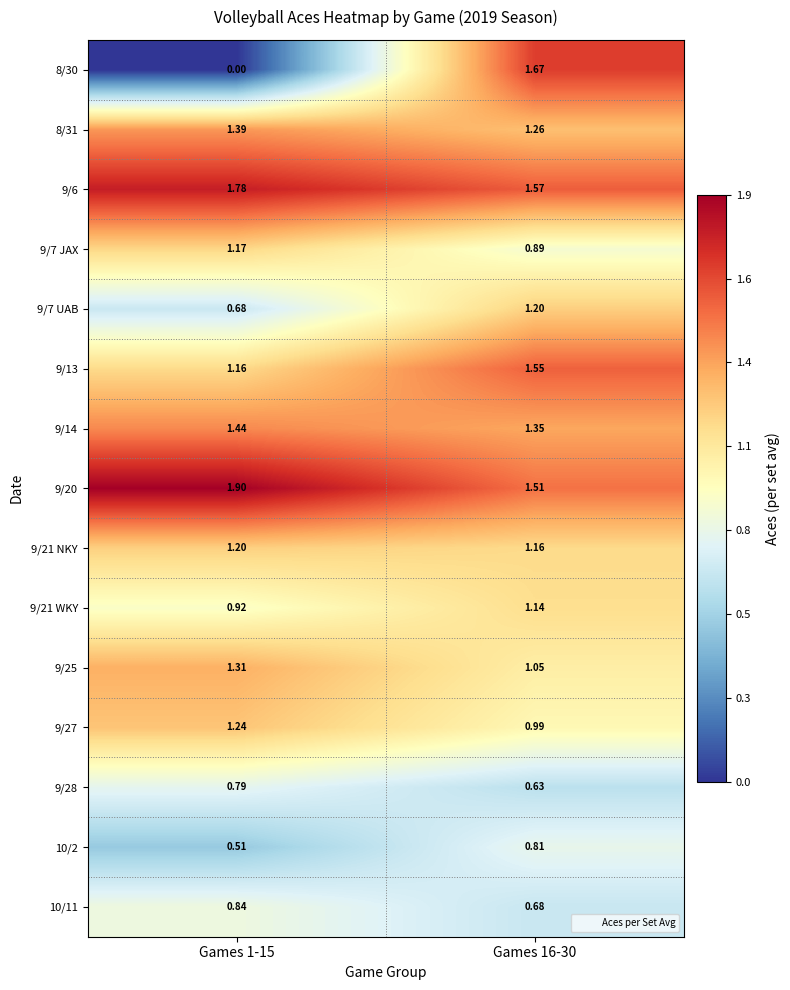

How many data points does each series have?

2